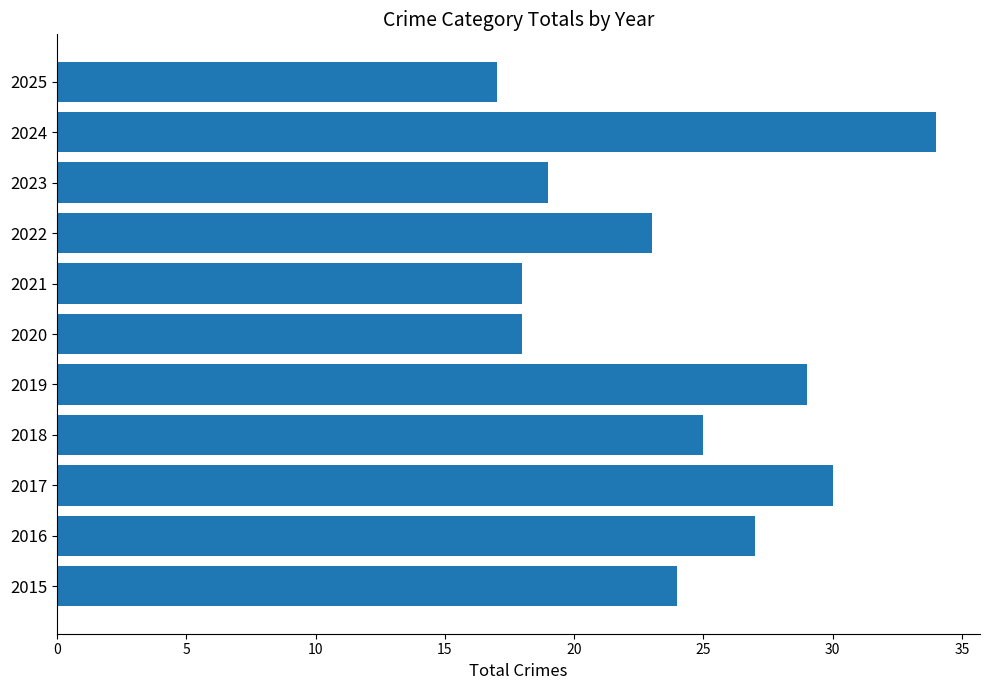

What is the difference between the second highest and minimum values?

13